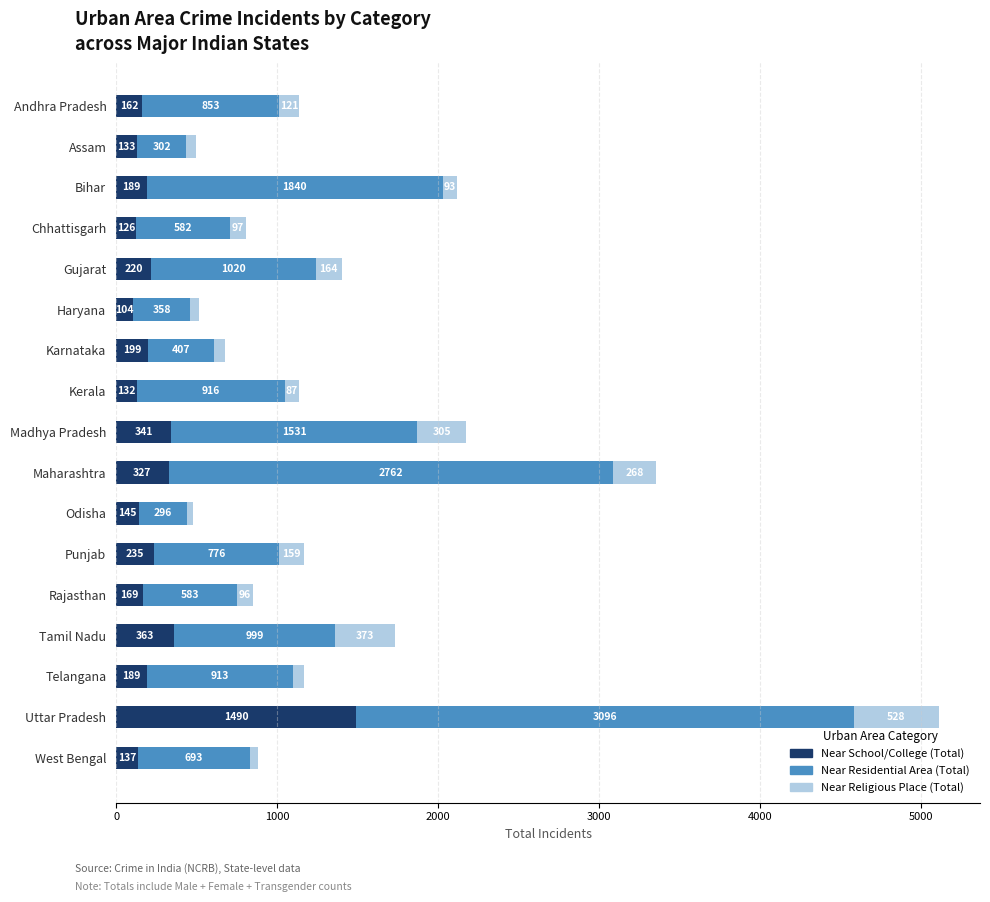

What is the total value across all series at Andhra Pradesh?

1136